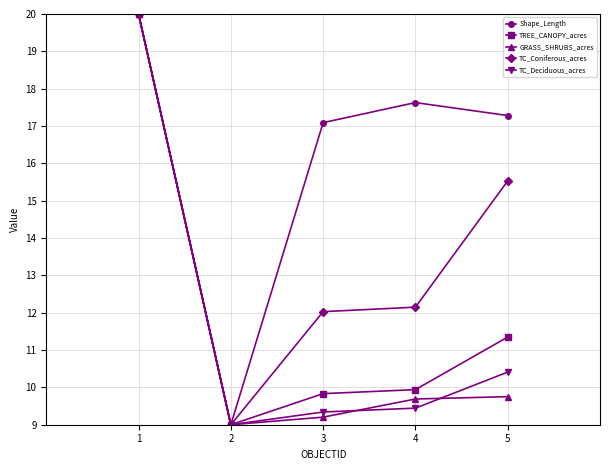

At which category is the sum across all series the highest?

1